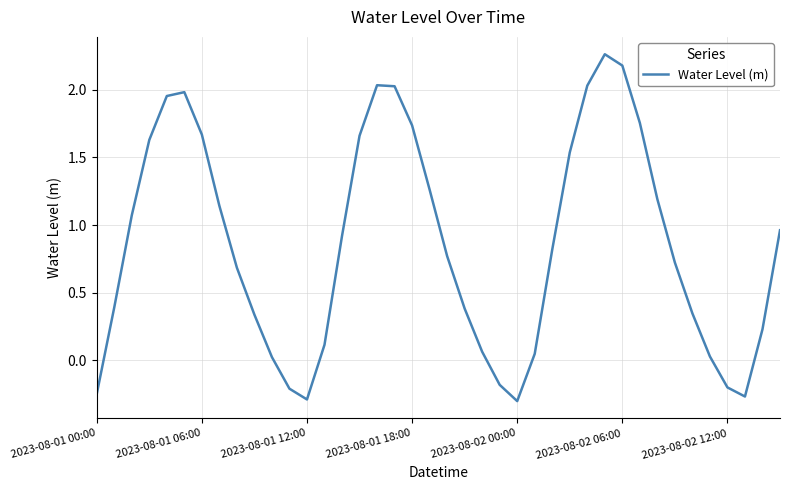

What is the difference between the maximum and minimum values?

2.6